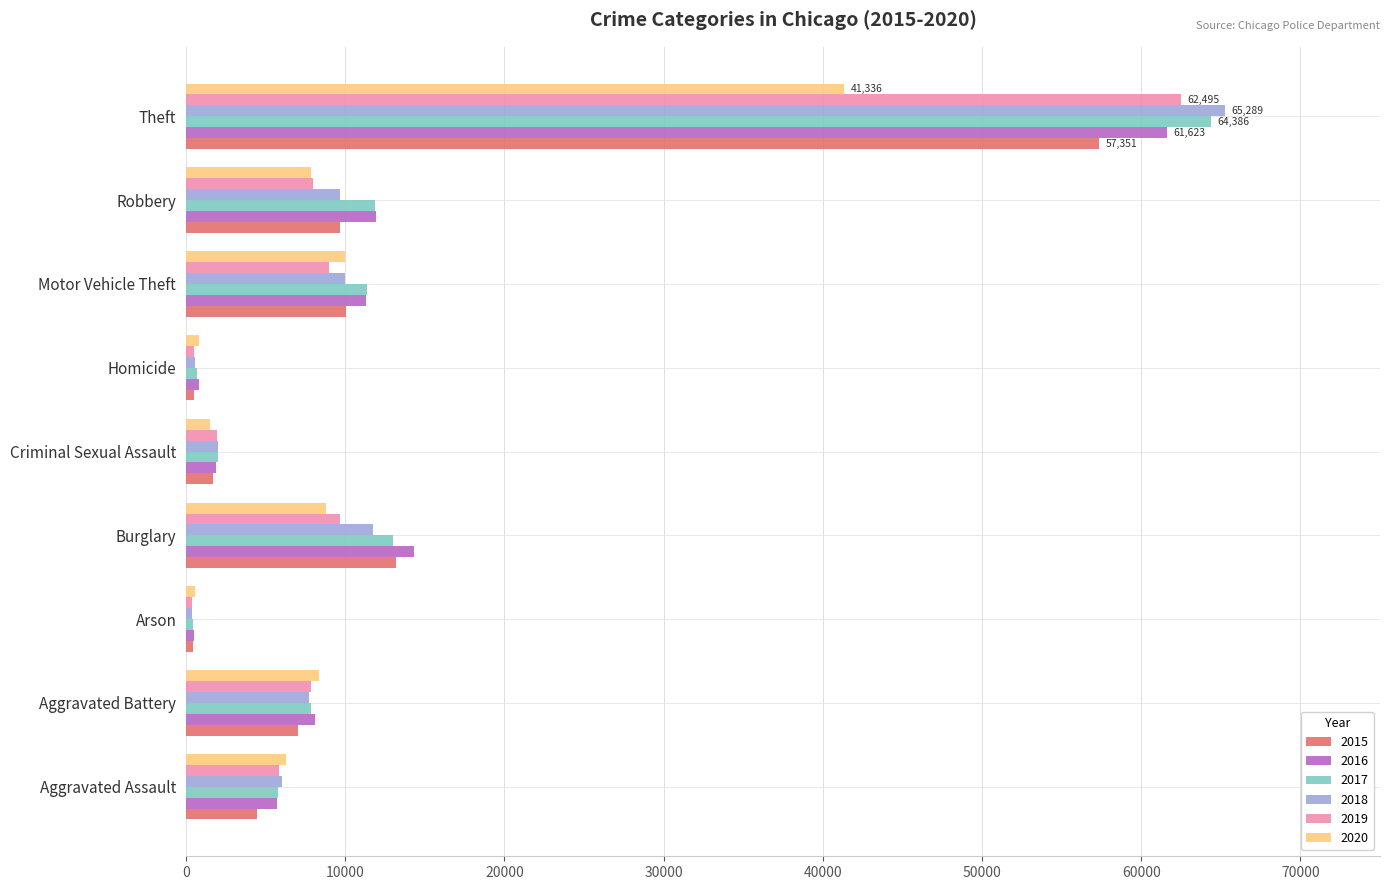

What is the maximum value for 2019?

62495